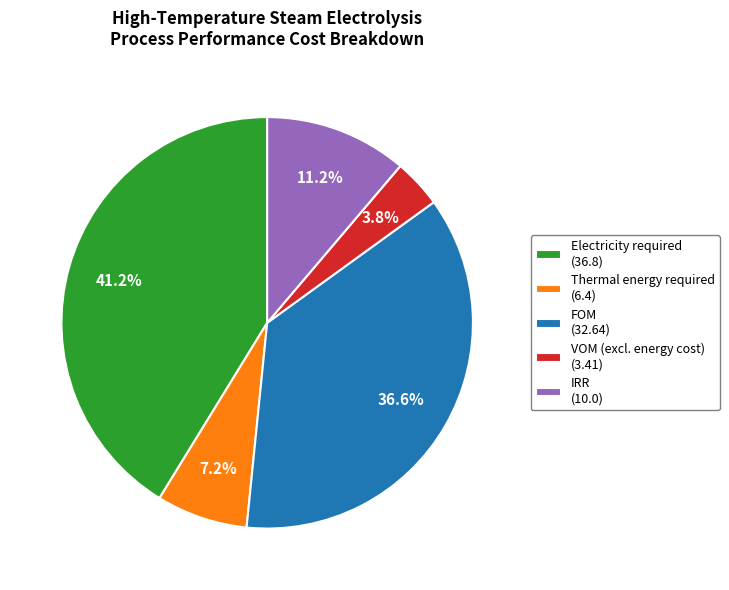

To the nearest percent, what is the average slice percentage?

20%